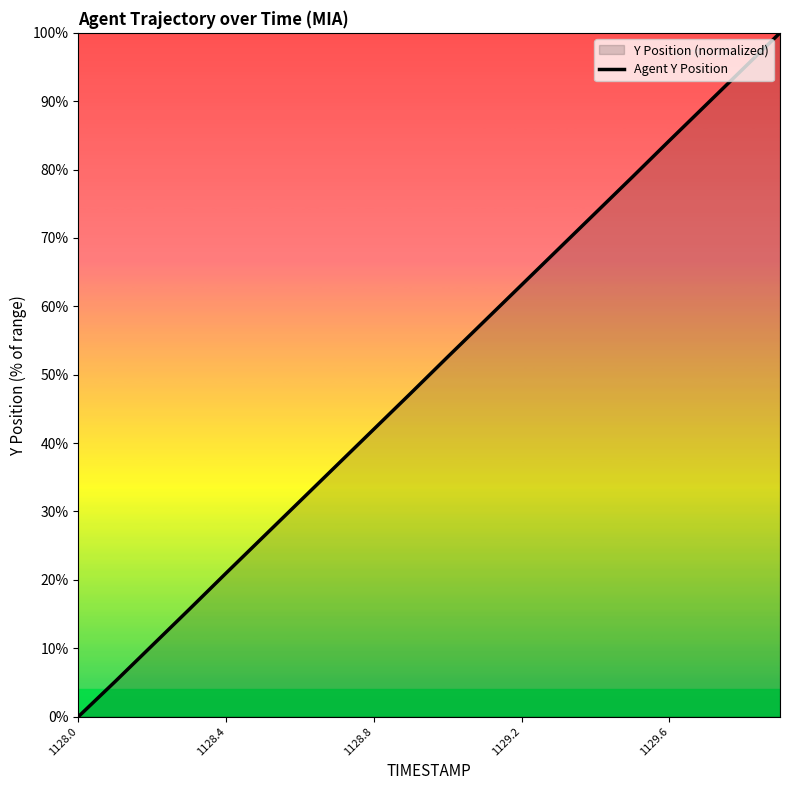

True or false: the data shows 25.1 at 1129.2.

False